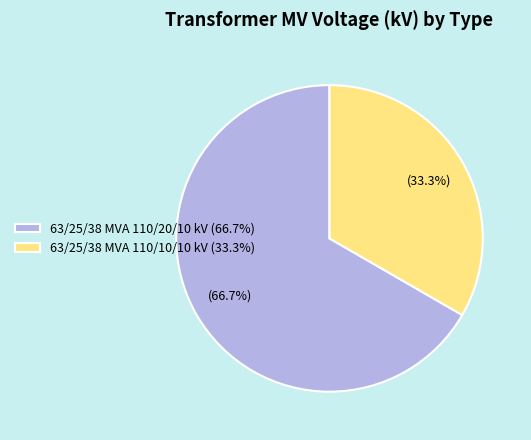

What is the ratio of the value at 63/25/38 MVA 110/10/10 kV (33.3%) to the value at 63/25/38 MVA 110/20/10 kV (66.7%)?

0.5